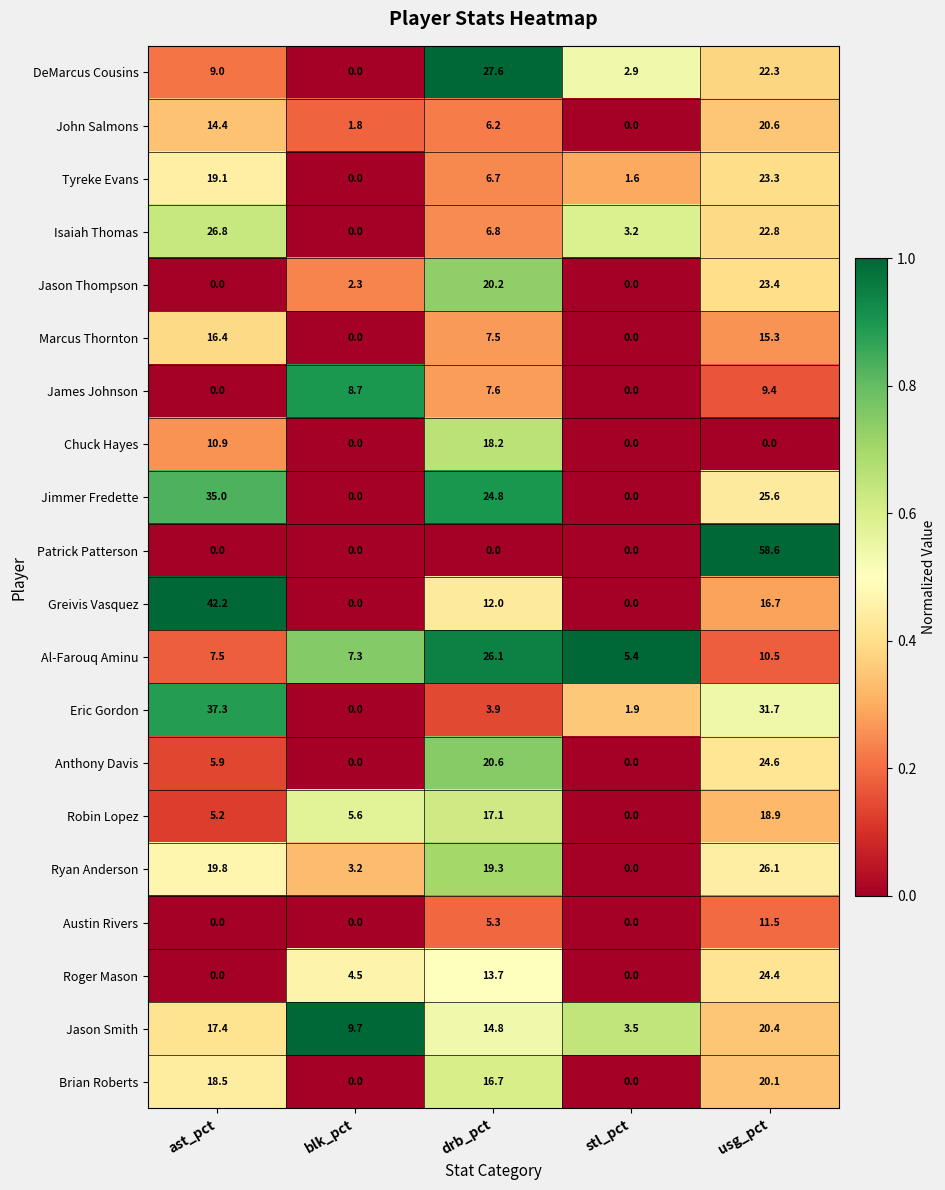

What is the total value across all series at usg_pct?

426.2